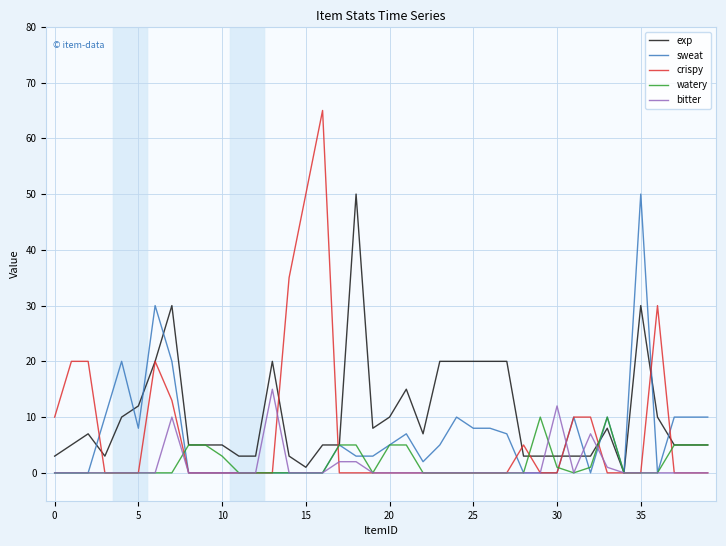

Which series has the largest range (max minus min)?

crispy